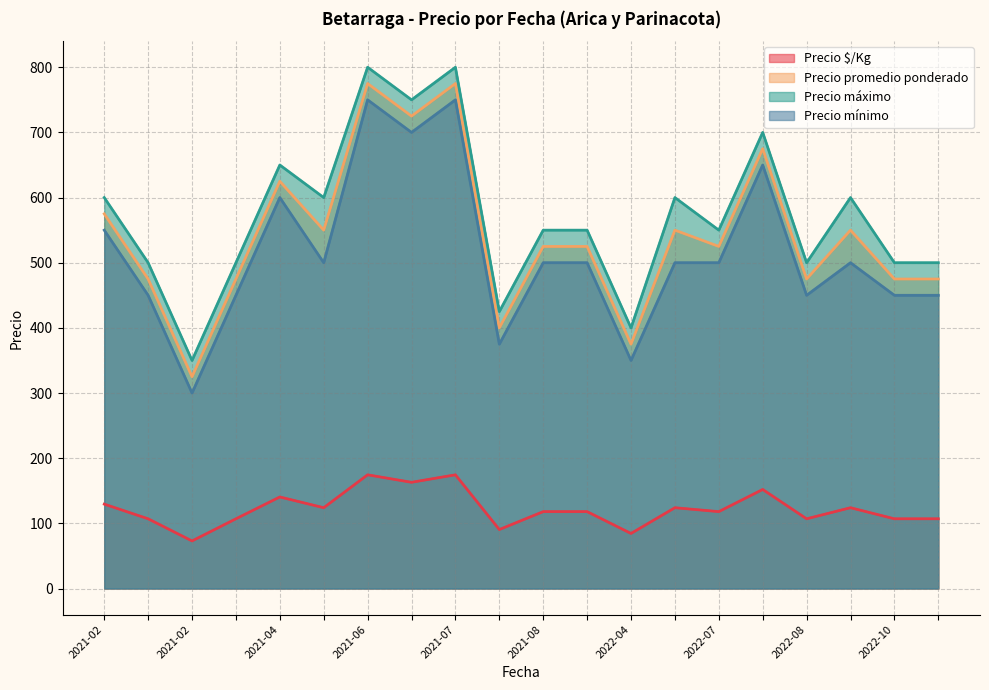

Does the chart have visible grid lines?

Yes